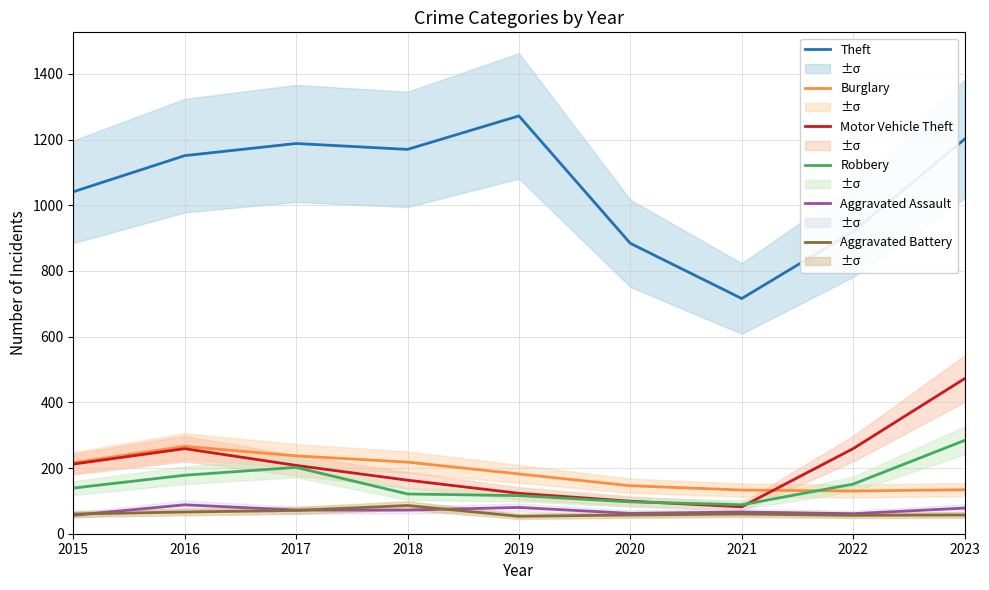

List the labels in order of Aggravated Assault value, smallest first.

2015, 2022, 2020, 2021, 2017, 2018, 2023, 2019, 2016